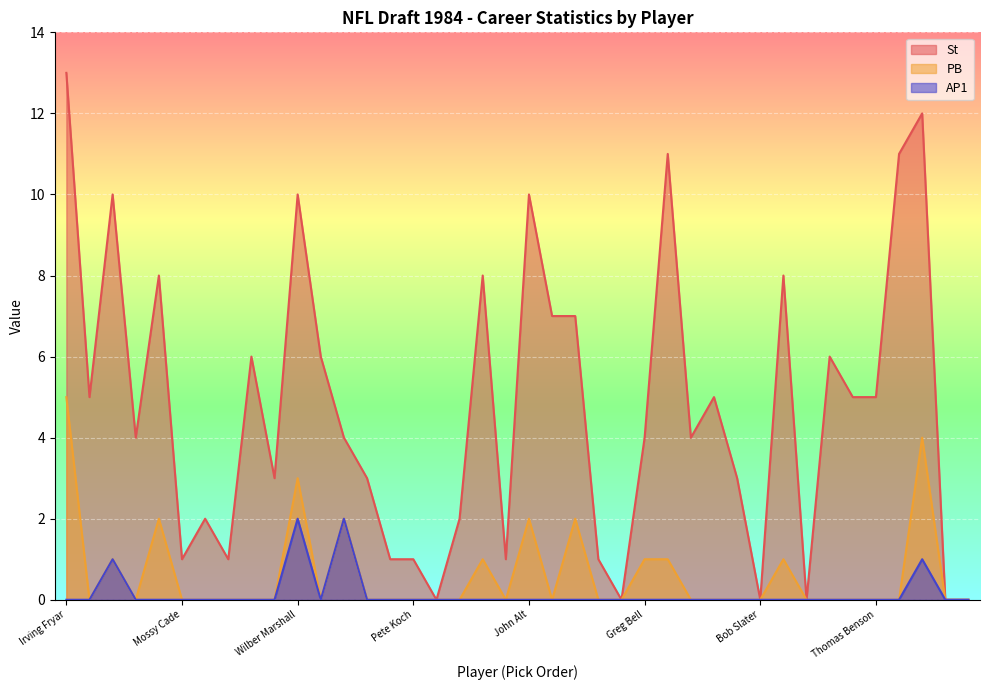

At which label does PB reach its peak?

Irving Fryar